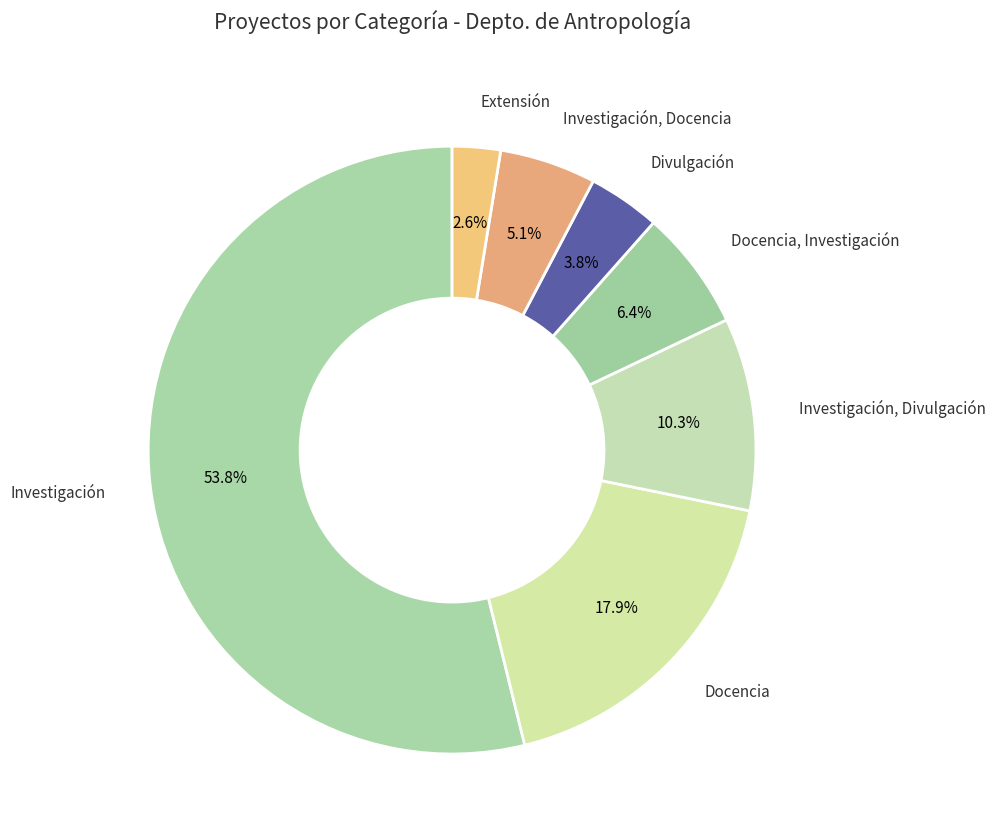

Does any single category account for the majority?

Yes